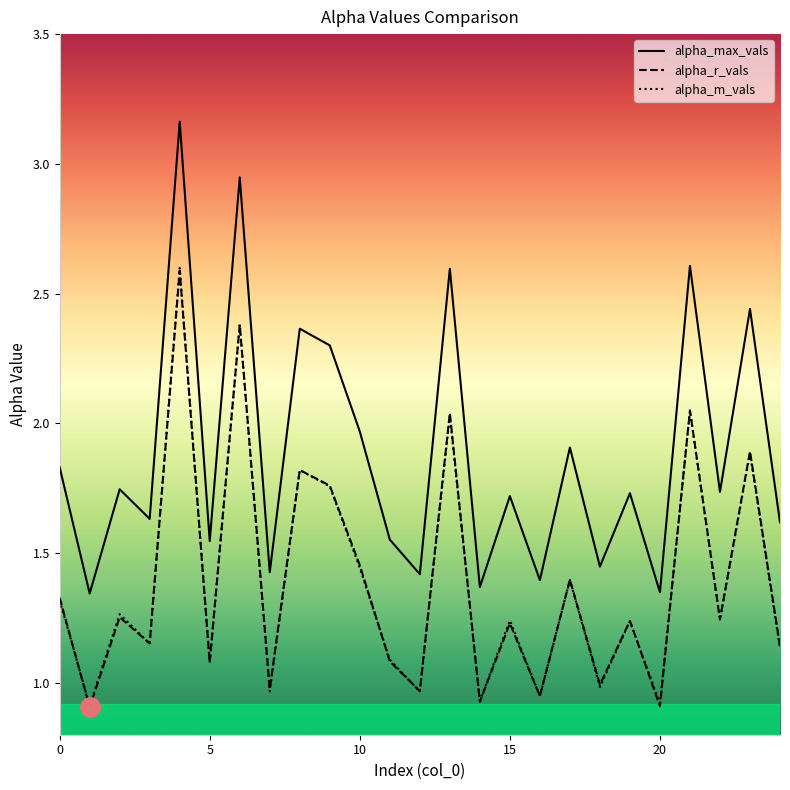

Which series has the largest range (max minus min)?

alpha_max_vals